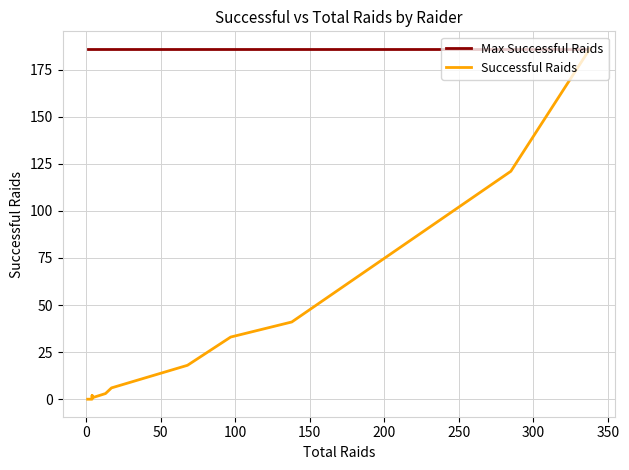

True or false: Successful Raids and Max Successful Raids intersect in this chart.

False